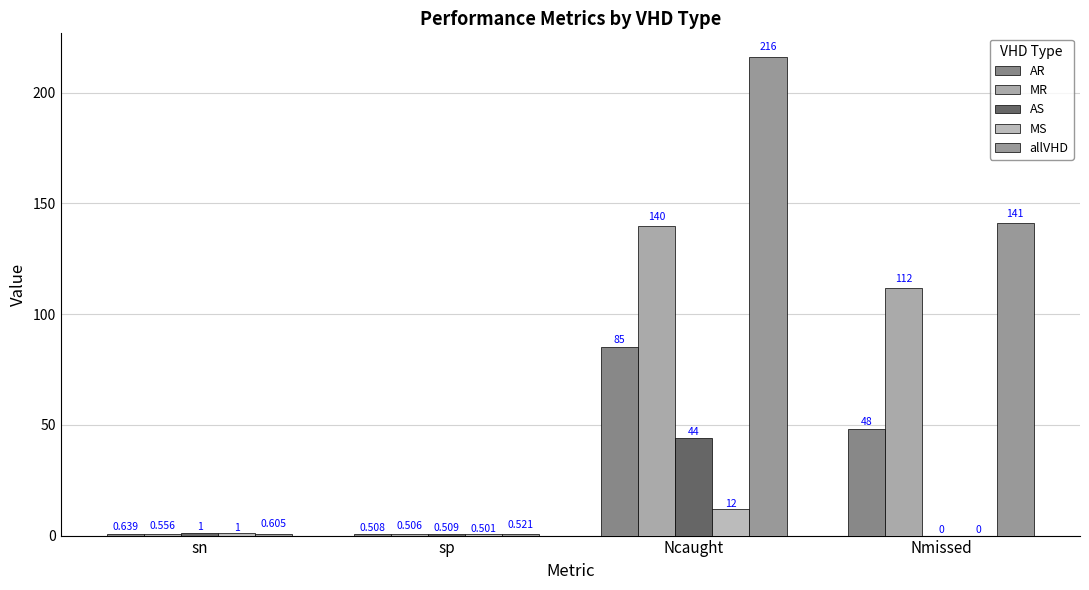

What is the average value of the MR series?

63.3